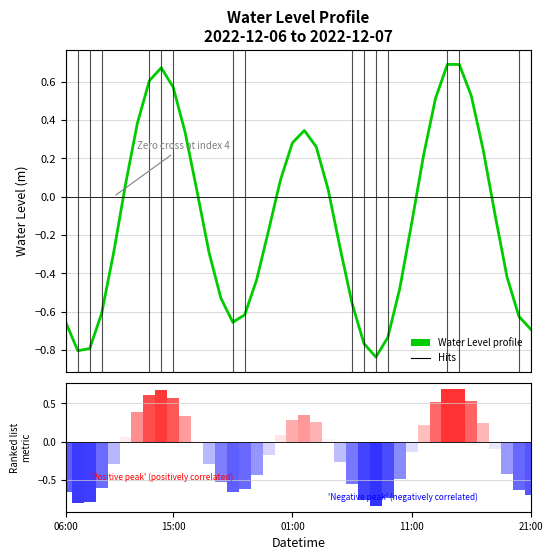

What is the label of the 15th bar from the left?

14